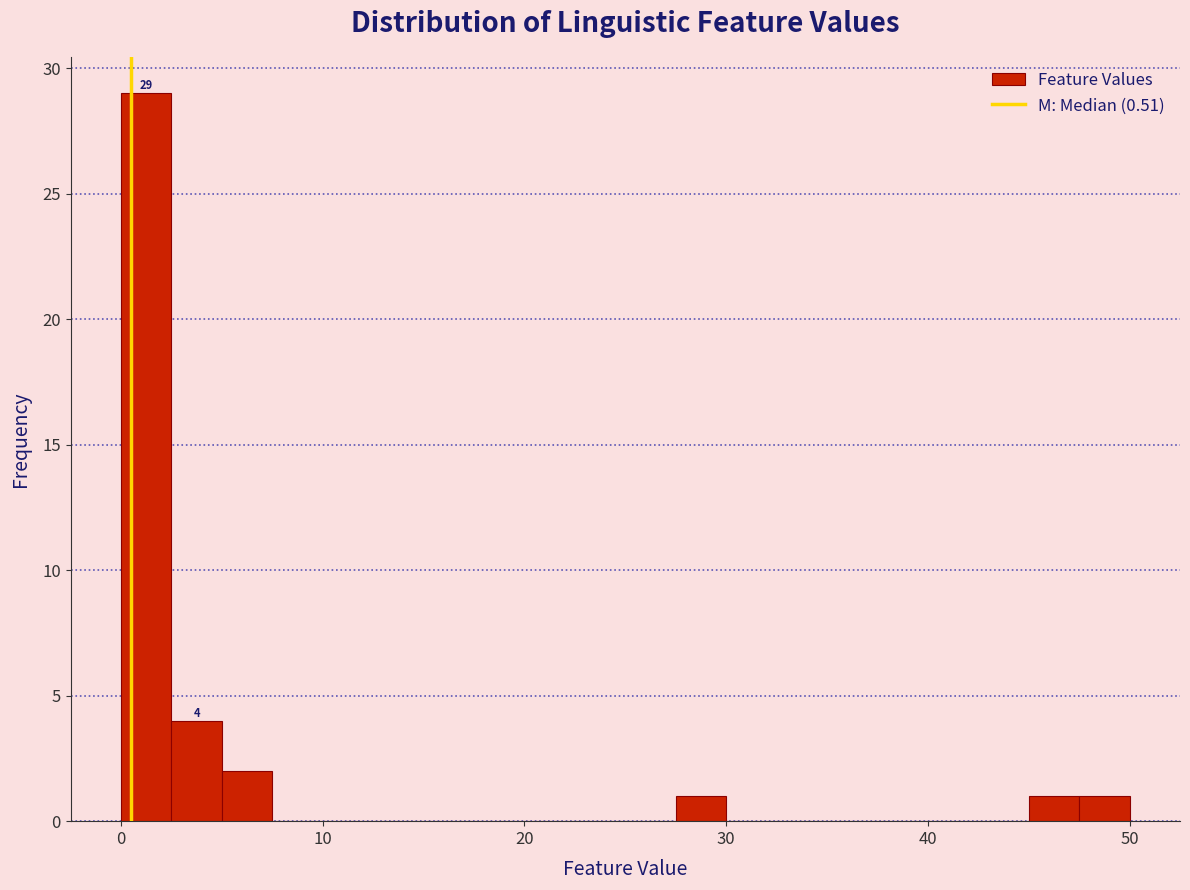

Around what value on the x-axis is the tallest bar? Give the approximate position of its centre, as read against the axis.

1